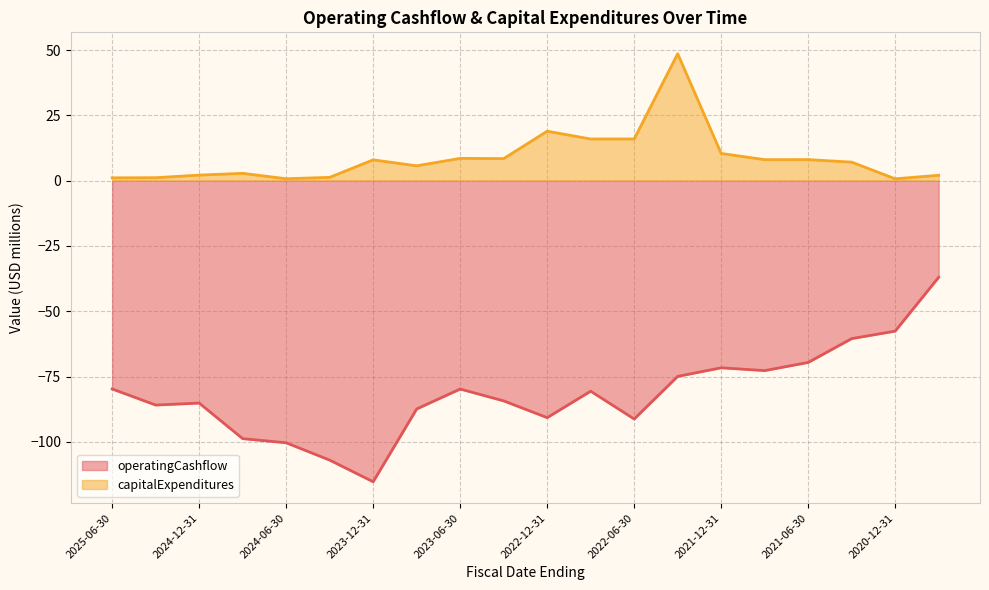

What is the label of the 16th point from the right?

2024-06-30